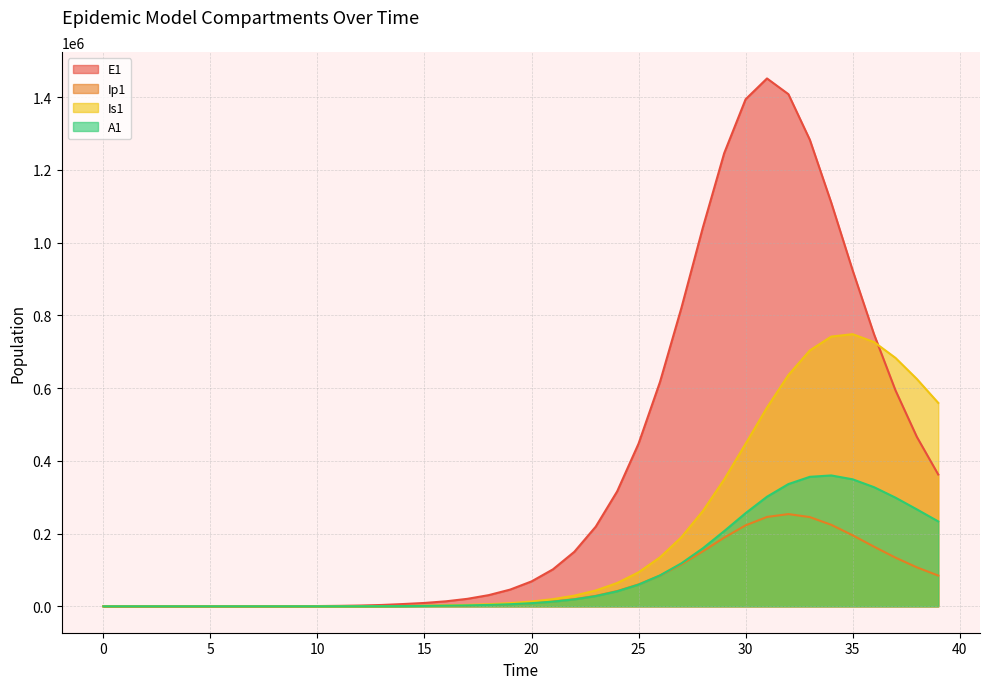

What is the difference between the highest and lowest values at 25?

387644.9